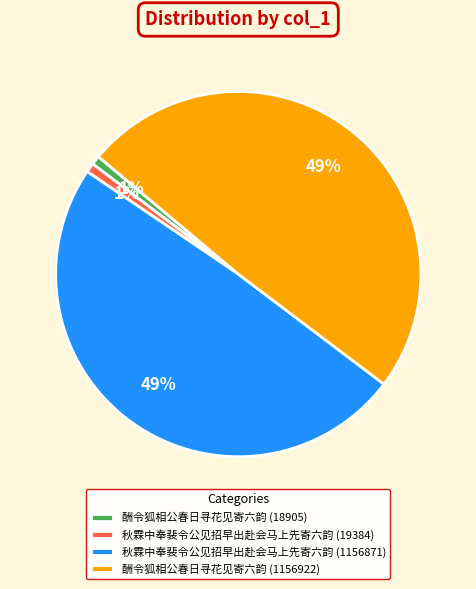

How many segments does this pie chart have?

4